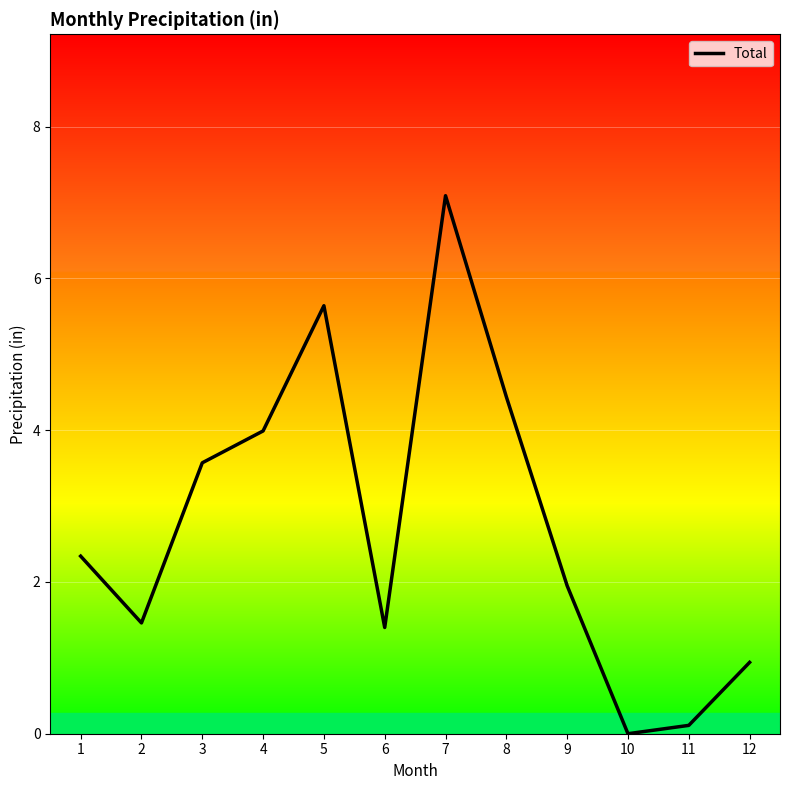

Where is the data nearest to the value 3?

3